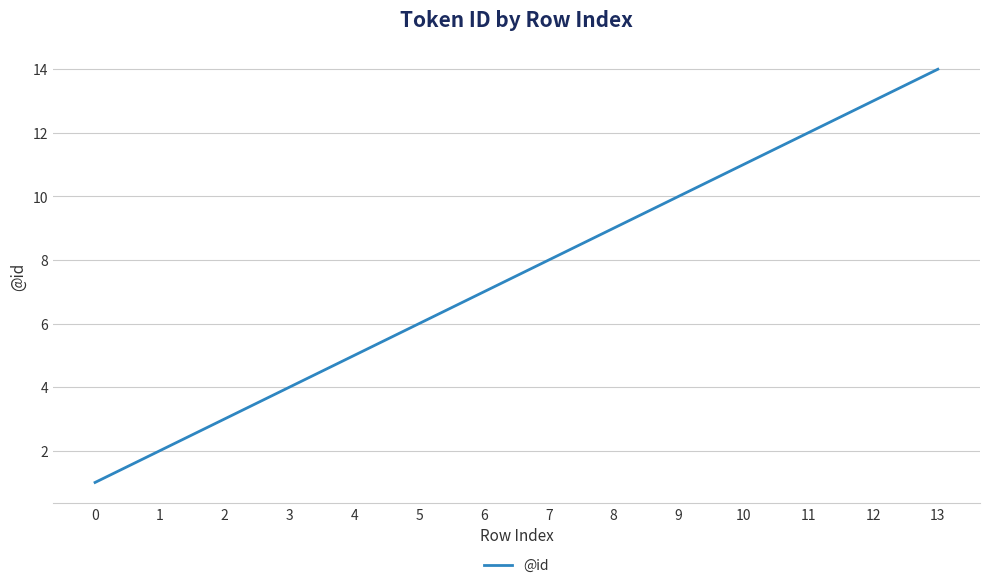

What is the change in value from 0 to 1?

+1